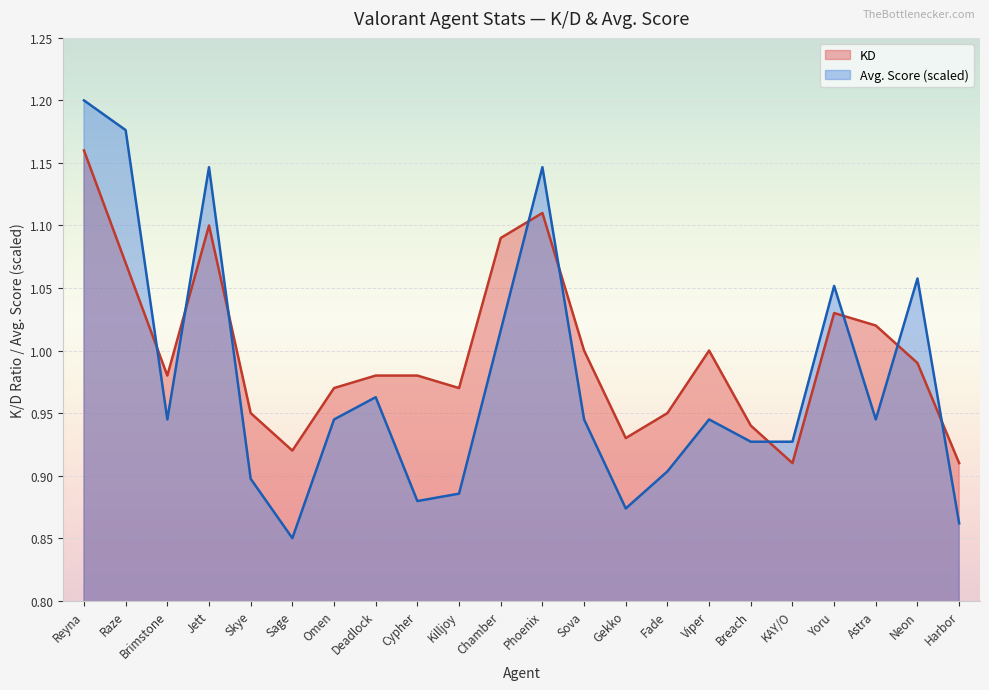

Where is Avg. Score nearest to the value 1?

Chamber